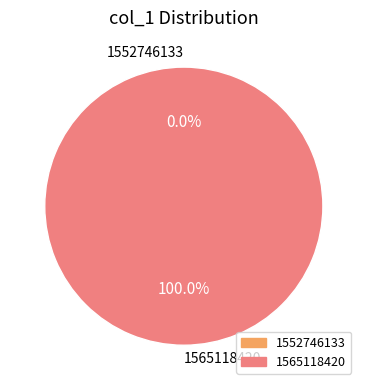

Between 1552746133 and 1565118420, which is larger?

1565118420